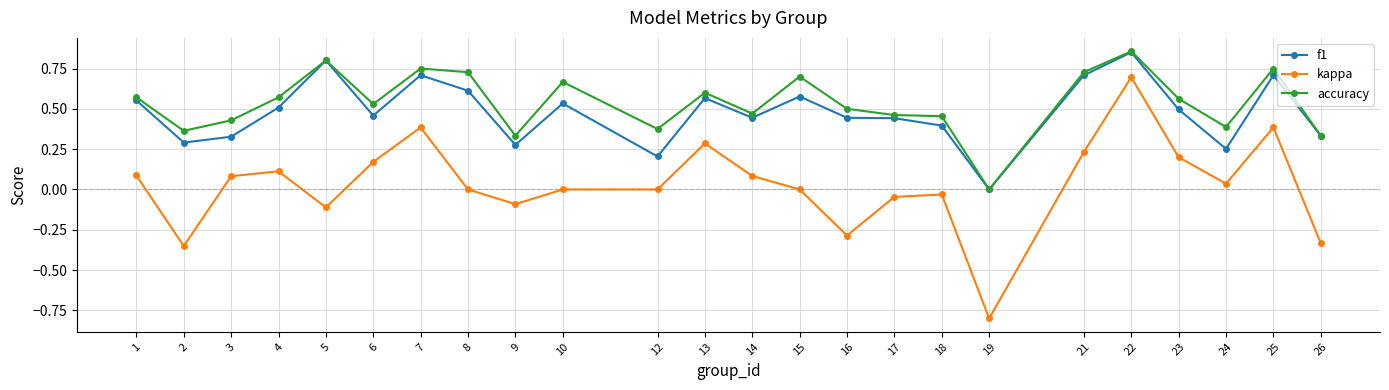

Which series has the widest spread of values?

kappa